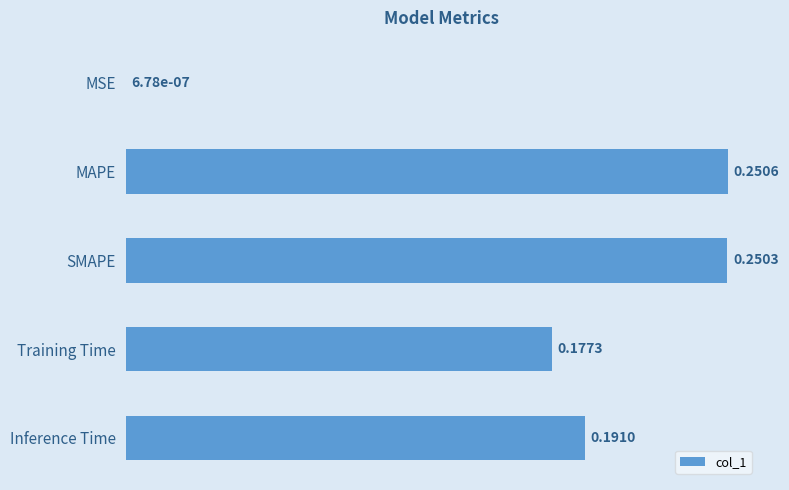

Which has a higher value, Training Time or MSE?

Training Time